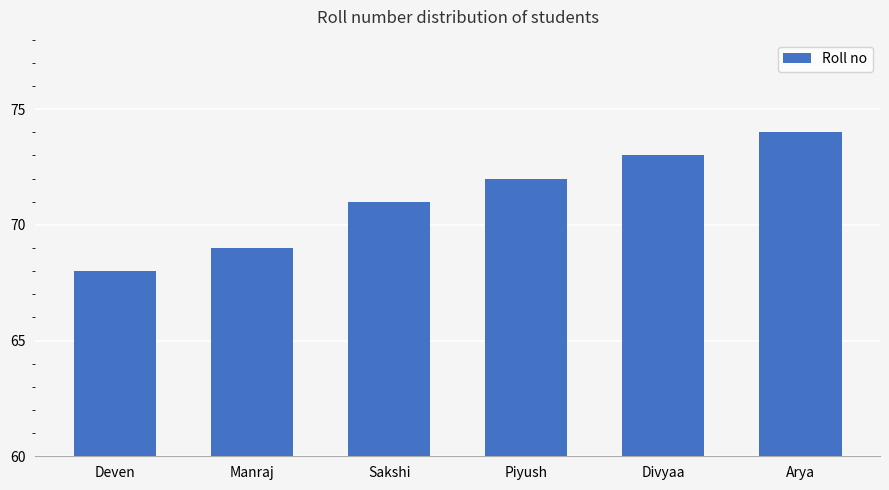

How many series are shown in this chart?

1